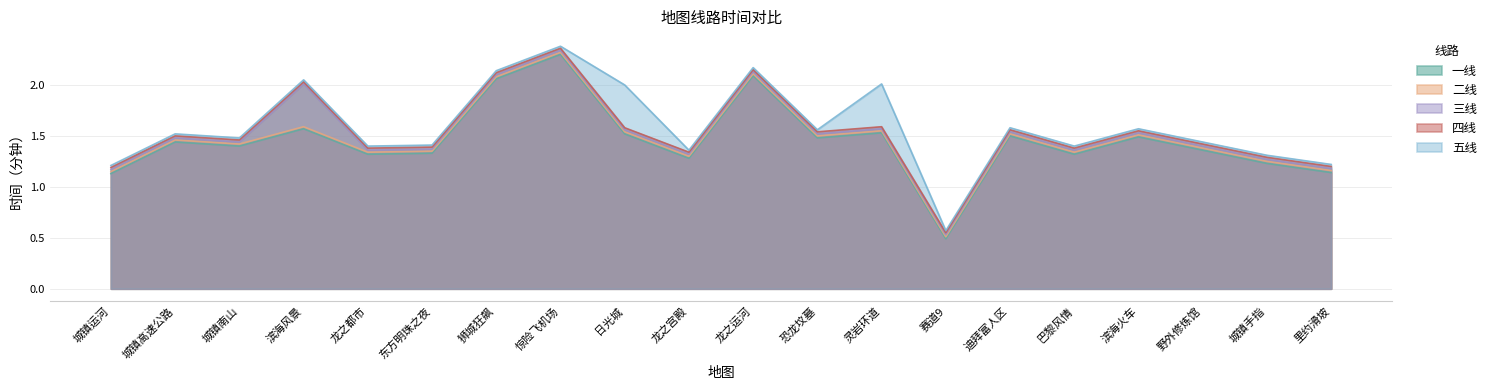

What is the label of the 14th point from the left?

赛道9